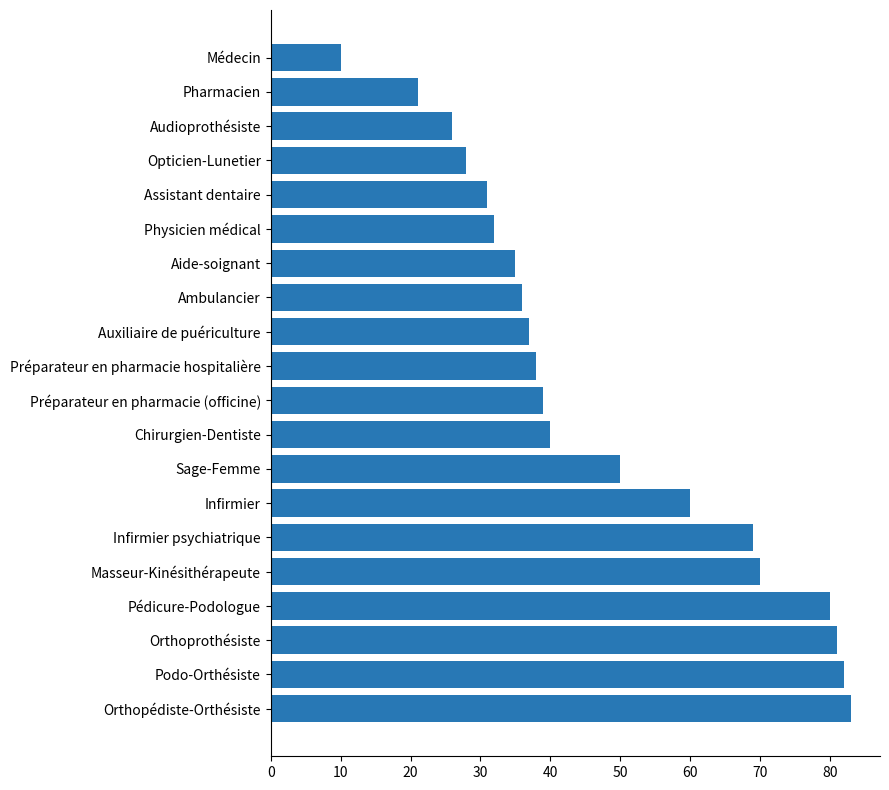

What is the smallest value displayed?

10